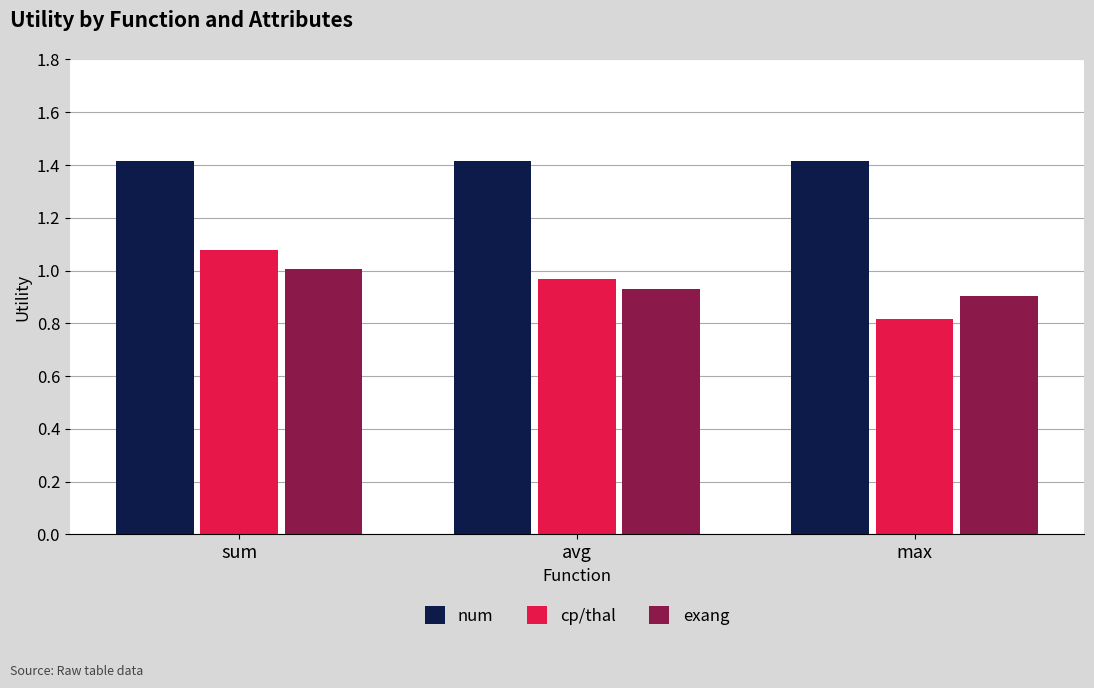

True or false: num has a value of 2.2 at avg.

False